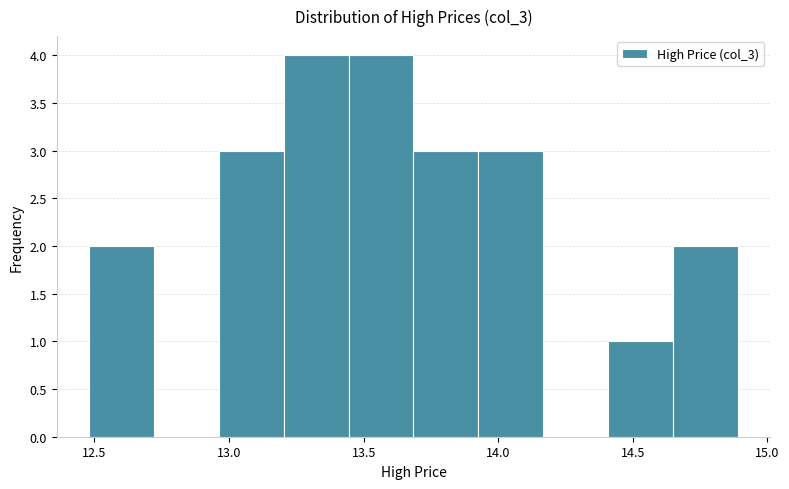

How tall is the bar that spans 13.95 to 14.15 on the x-axis? Neither the bar edges nor the heights are printed on the chart, so give them approximately, as read against the axes.

3